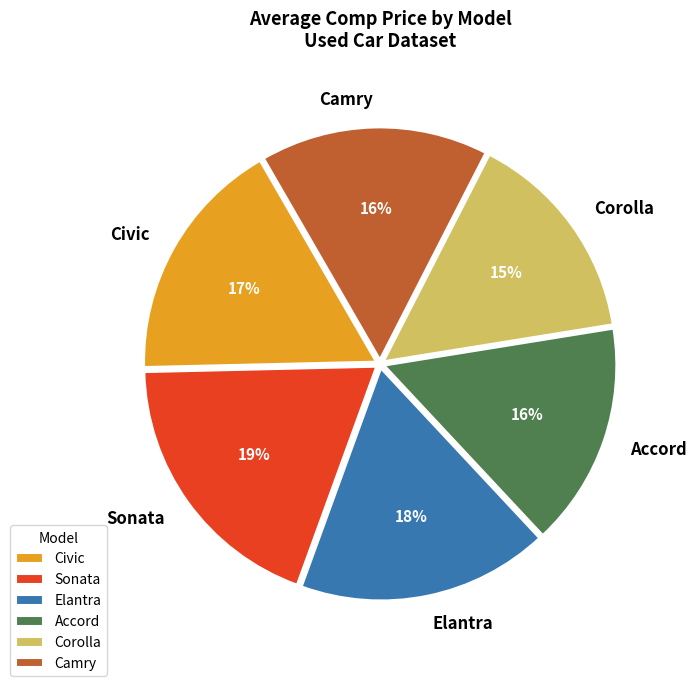

Count the number of slices in the pie.

6